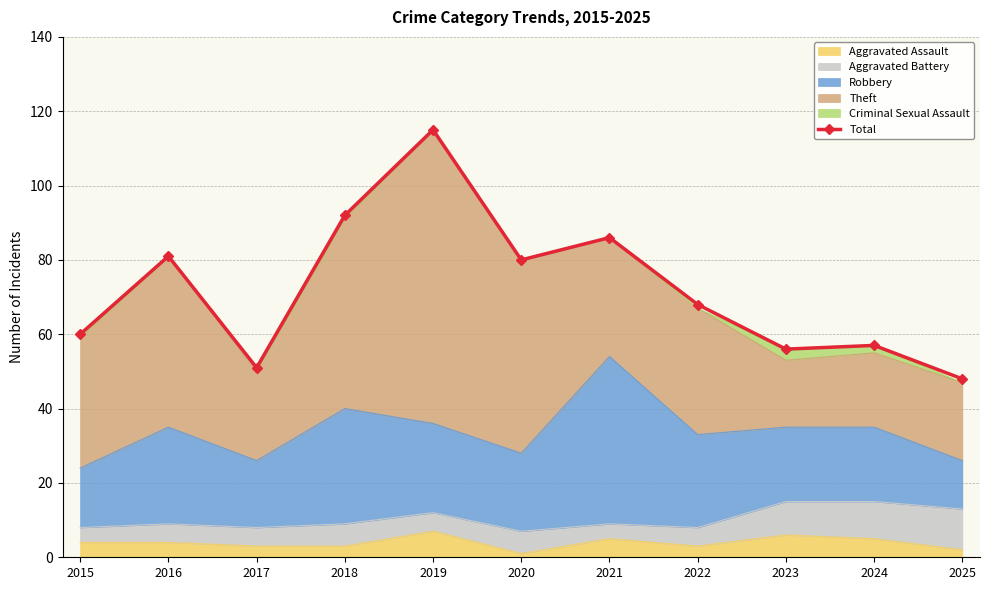

Reading left to right, what are all the values shown in this chart?

60	81	51	92	115	80	86	68	56	57	48